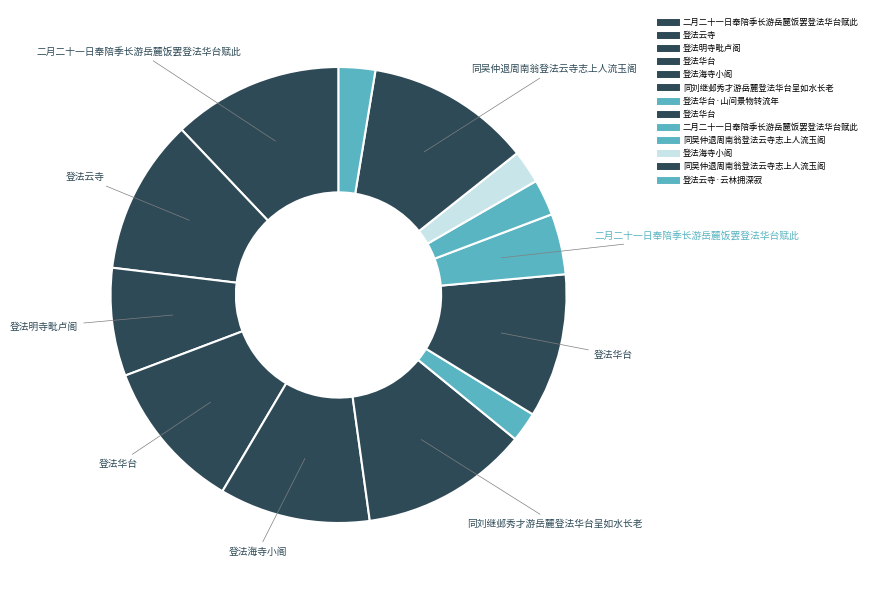

How many slices are in this pie chart?

13